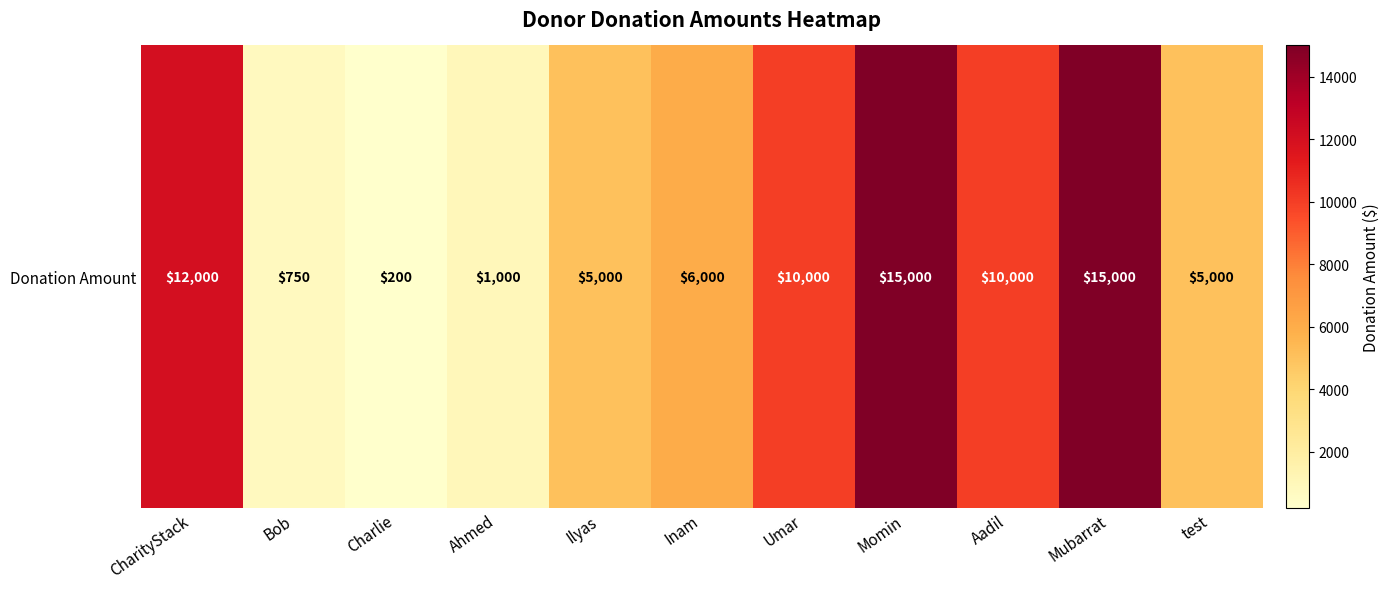

Reading right to left, list all the values displayed in this chart.

5000	15000	10000	15000	10000	6000	5000	1000	200	750	12000